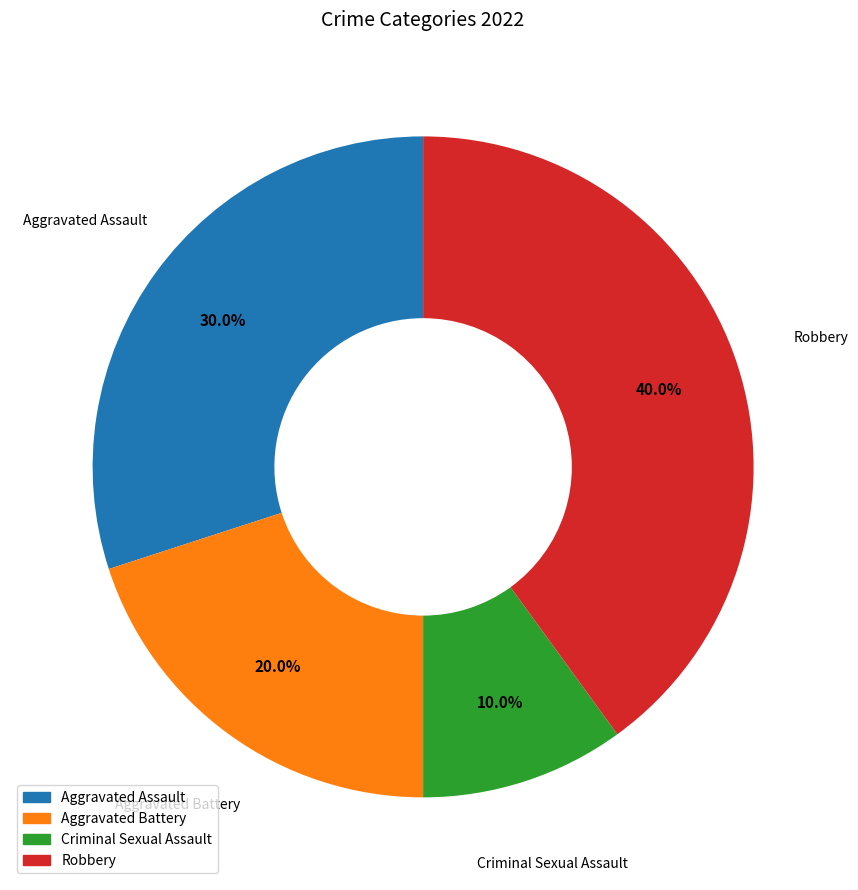

Is Criminal Sexual Assault the majority of the pie?

No